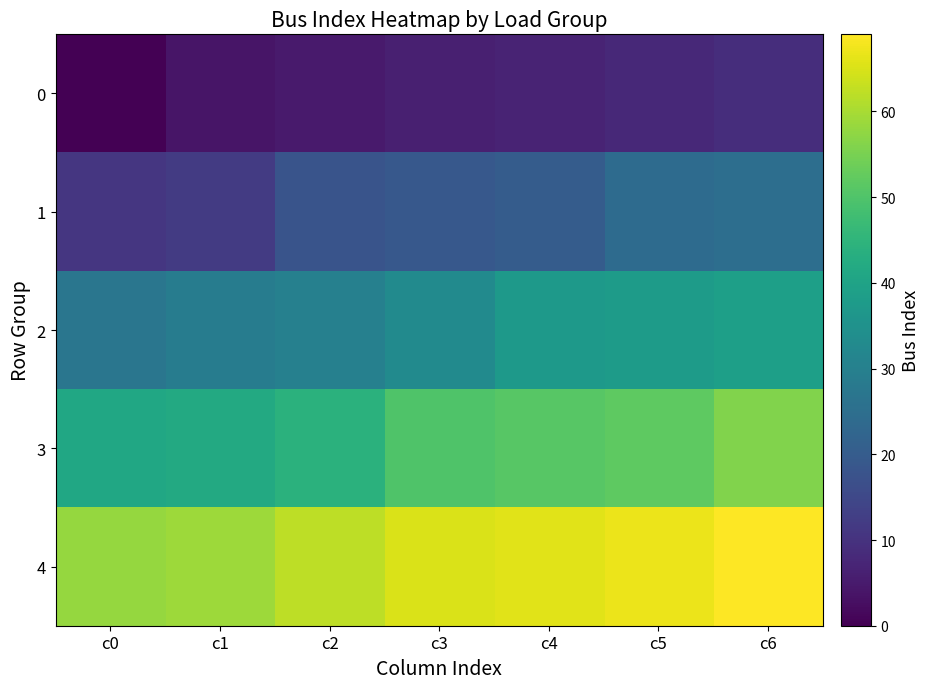

What is the greatest value displayed?

69